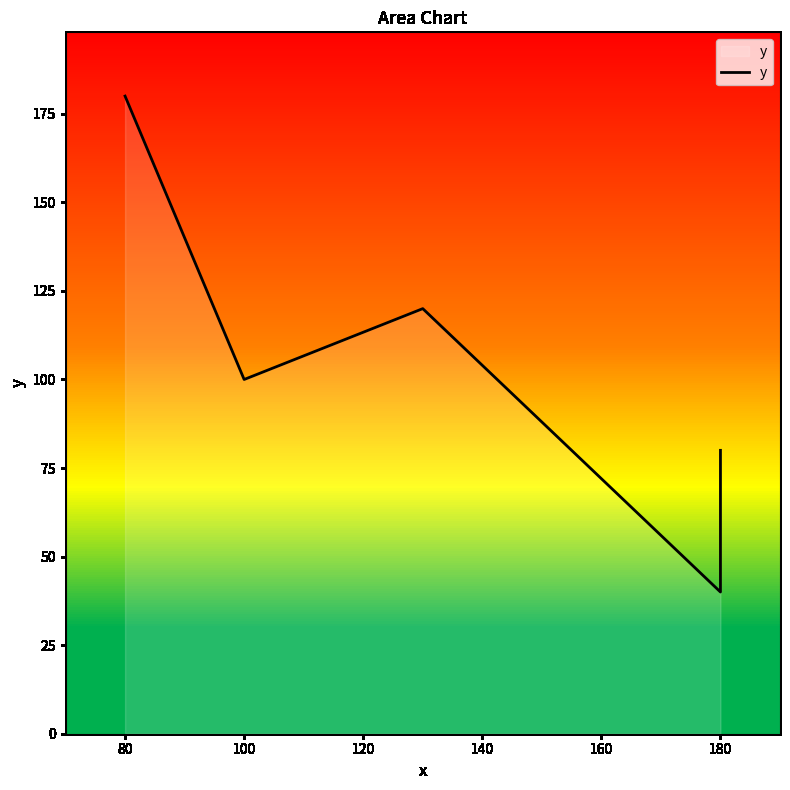

How many interior local peaks (higher than both neighbors) does the data have?

1